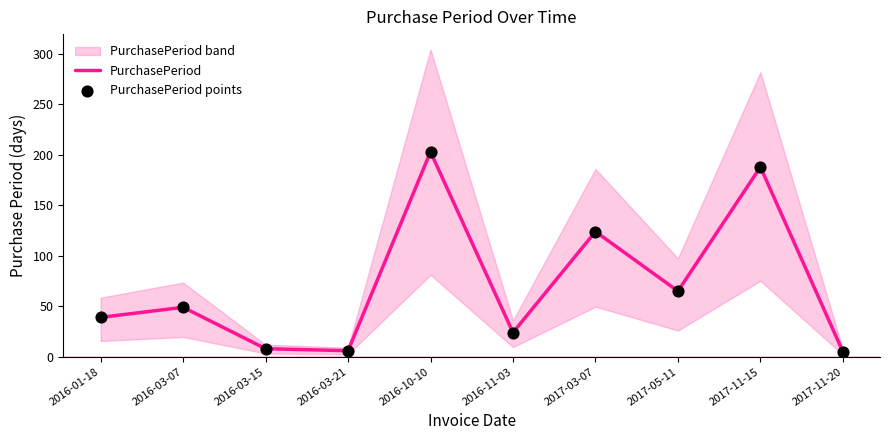

Is it true that PurchasePeriod equals 39 at 2016-01-18?

True